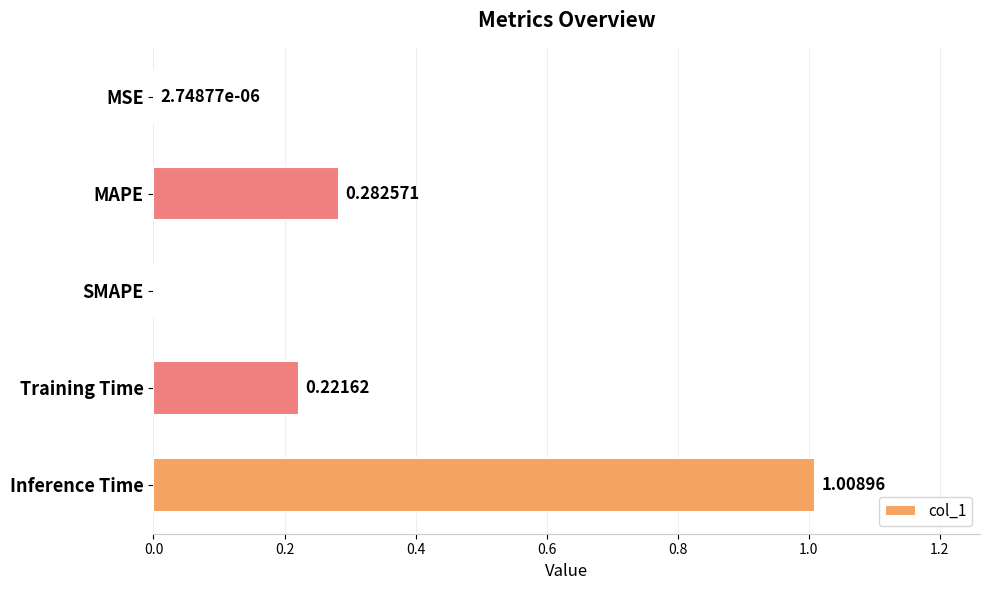

At which category does the chart reach its peak across all series?

Inference Time